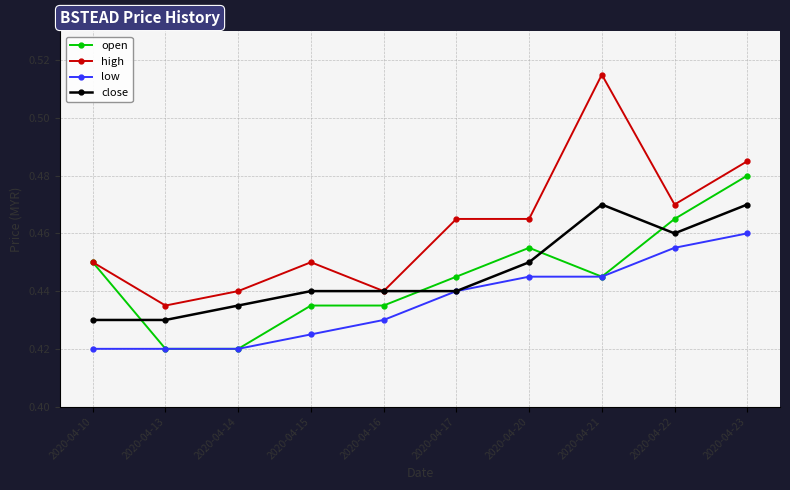

Does the chart display data point markers on the line(s)?

Yes